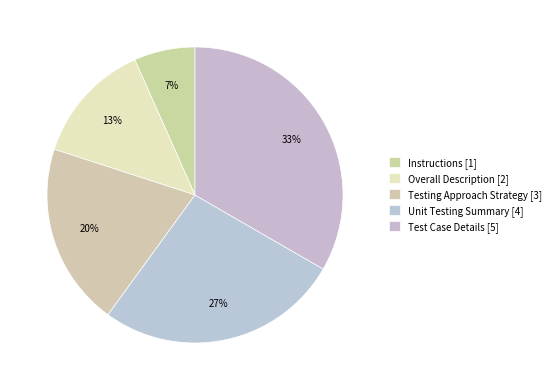

How many segments does this pie chart have?

5